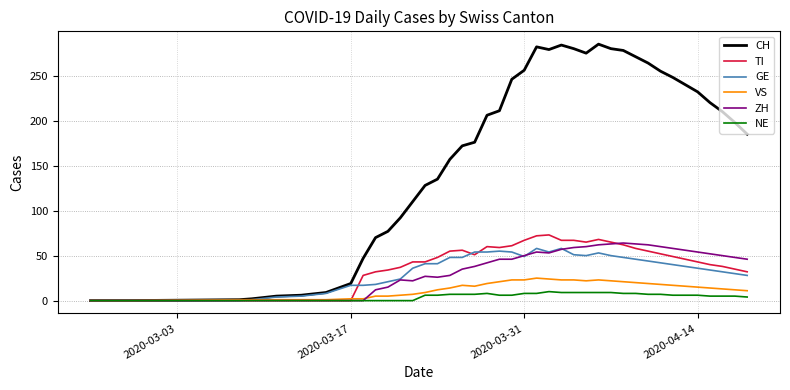

Which series has the largest range (max minus min)?

CH